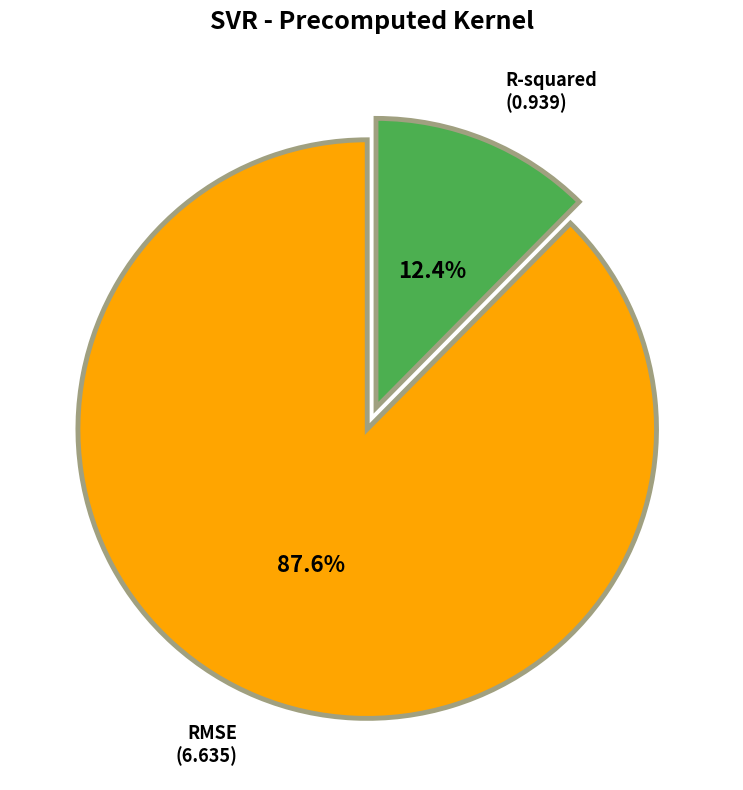

Is there any slice that represents more than half of the pie?

Yes